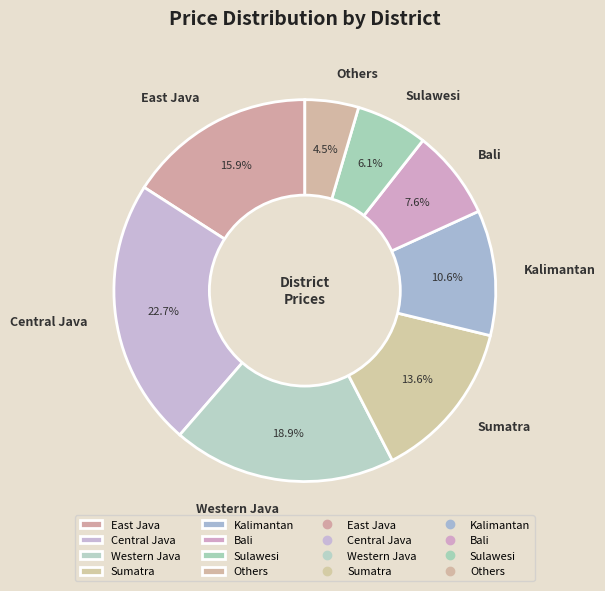

Is it true that East Java is 22% of the pie?

False